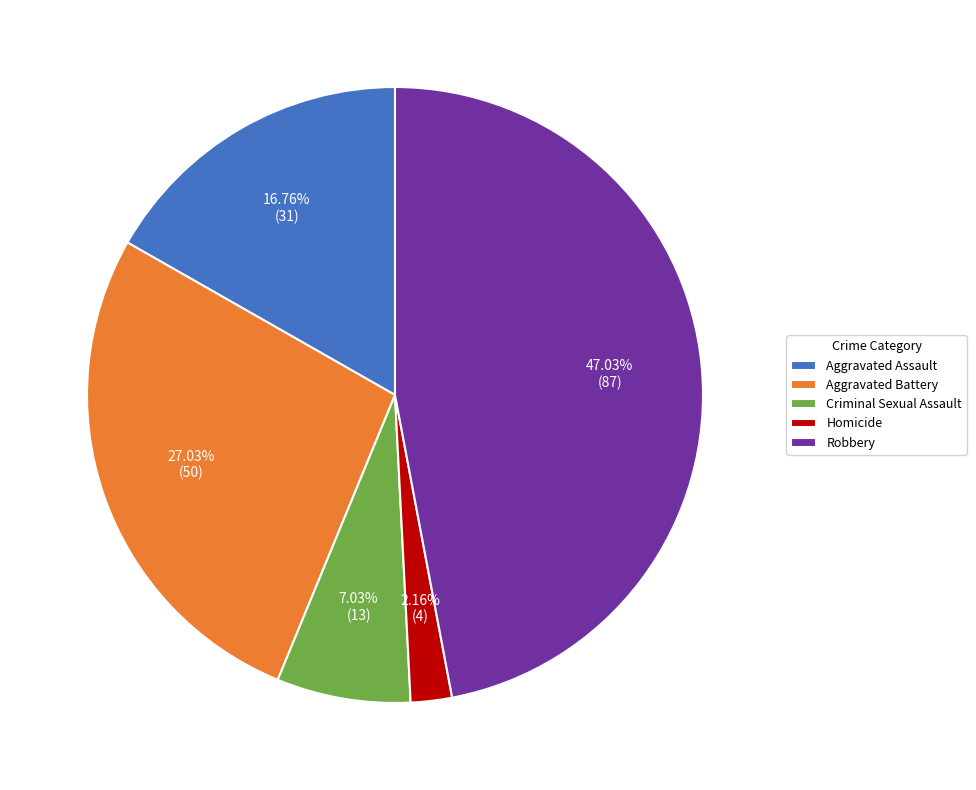

Is the sum of Criminal Sexual Assault and Homicide greater than half?

No